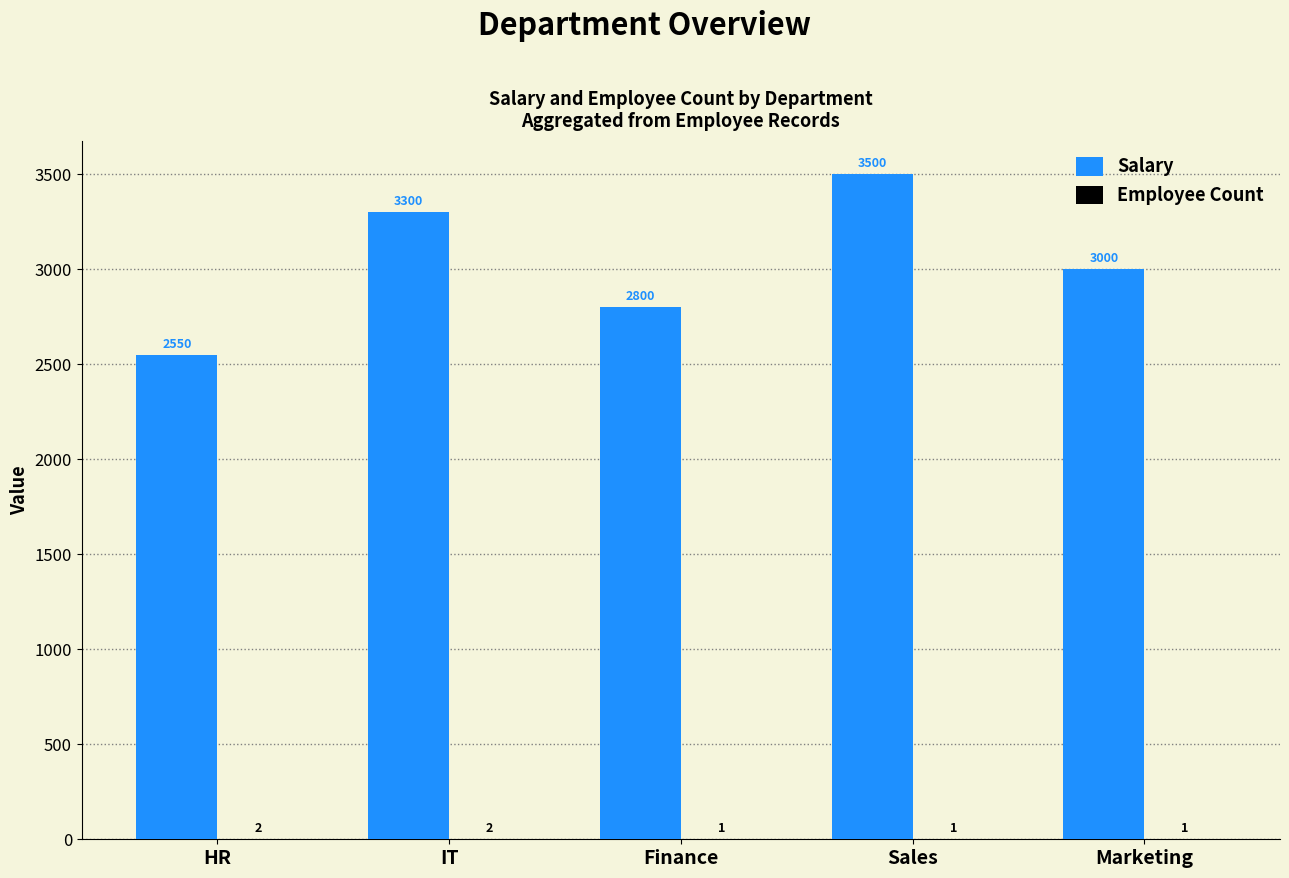

Which series has the largest total across all categories?

Salary